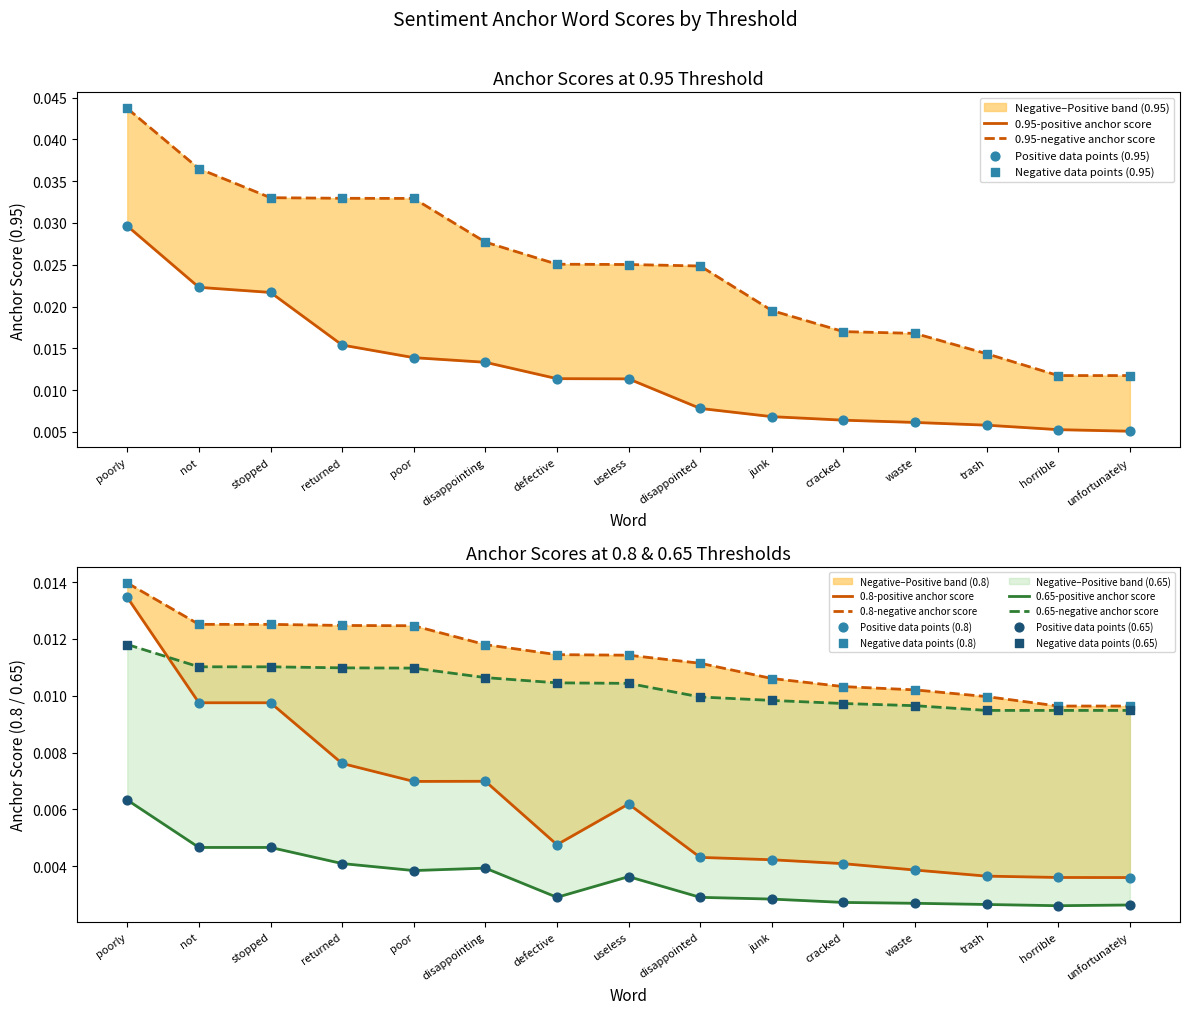

Which series contains the highest Y value?

0.95-negative anchor score